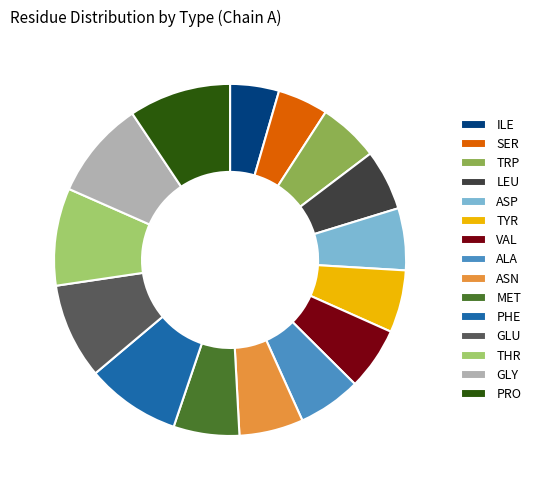

Which has a higher value, PRO or VAL?

PRO